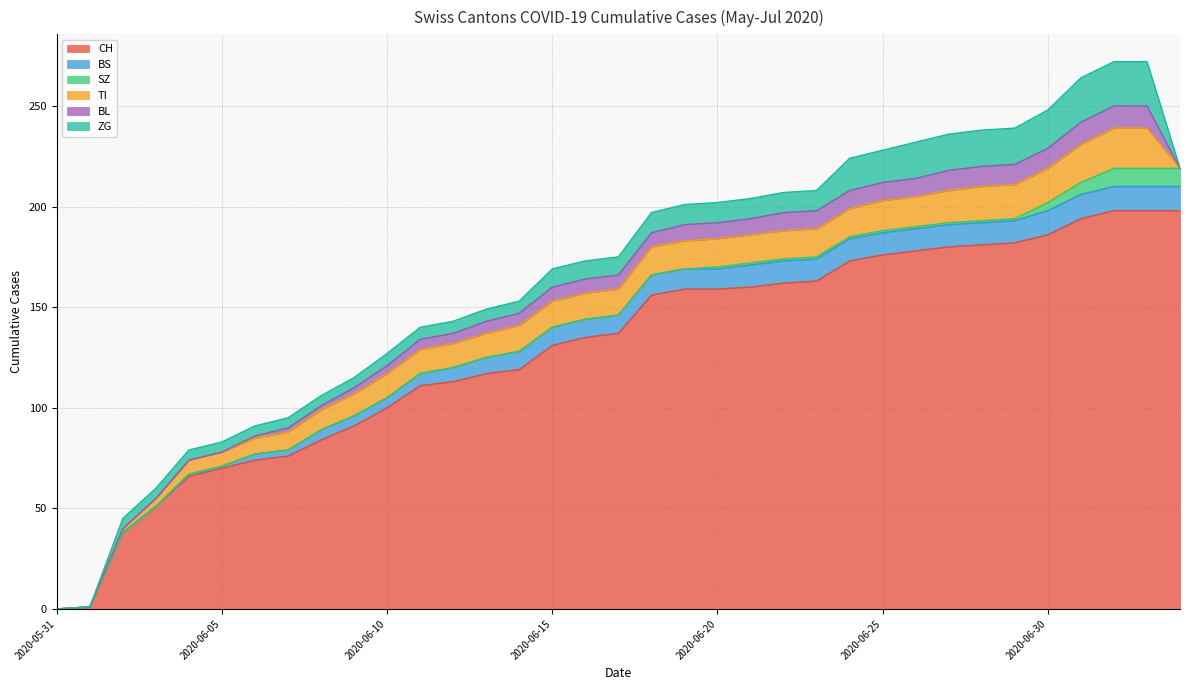

How many intersections are there between TI and SZ?

1